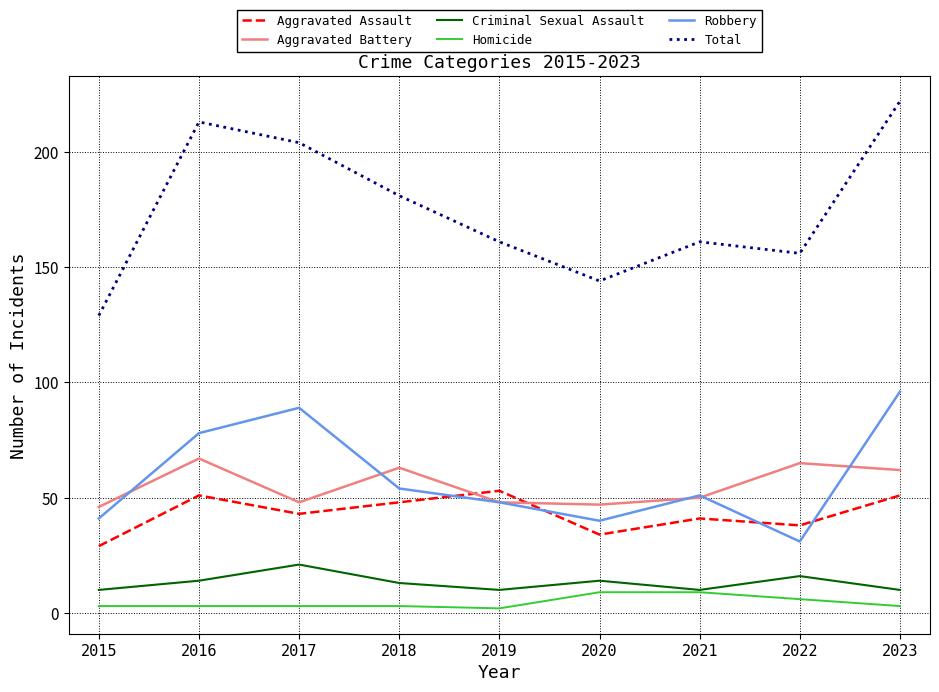

How many values in the Criminal Sexual Assault series are below 13?

4